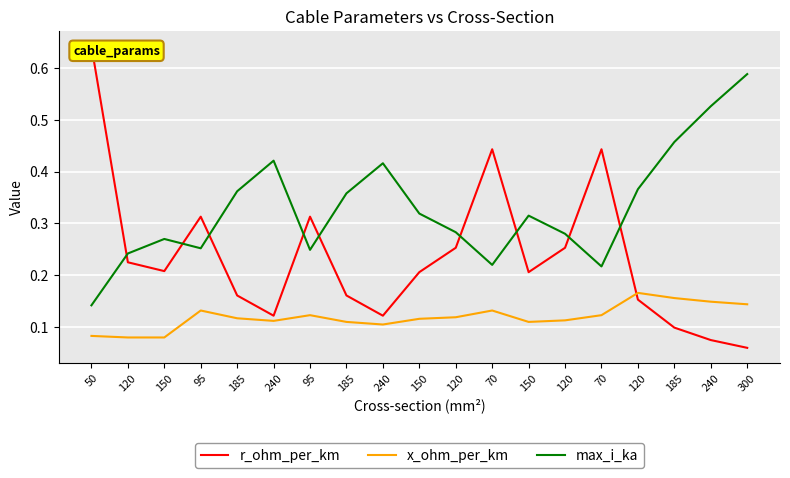

Reading left to right, transcribe all the data shown in this chart.

r_ohm_per_km: 50=0.6	120=0.2	150=0.2	95=0.3	185=0.2	240=0.1	95=0.3	185=0.2	240=0.1	150=0.2	120=0.3	70=0.4	150=0.2	120=0.3	70=0.4	120=0.2	185=0.1	240=0.1	300=0.1
x_ohm_per_km: 50=0.1	120=0.1	150=0.1	95=0.1	185=0.1	240=0.1	95=0.1	185=0.1	240=0.1	150=0.1	120=0.1	70=0.1	150=0.1	120=0.1	70=0.1	120=0.2	185=0.2	240=0.1	300=0.1
max_i_ka: 50=0.1	120=0.2	150=0.3	95=0.3	185=0.4	240=0.4	95=0.2	185=0.4	240=0.4	150=0.3	120=0.3	70=0.2	150=0.3	120=0.3	70=0.2	120=0.4	185=0.5	240=0.5	300=0.6